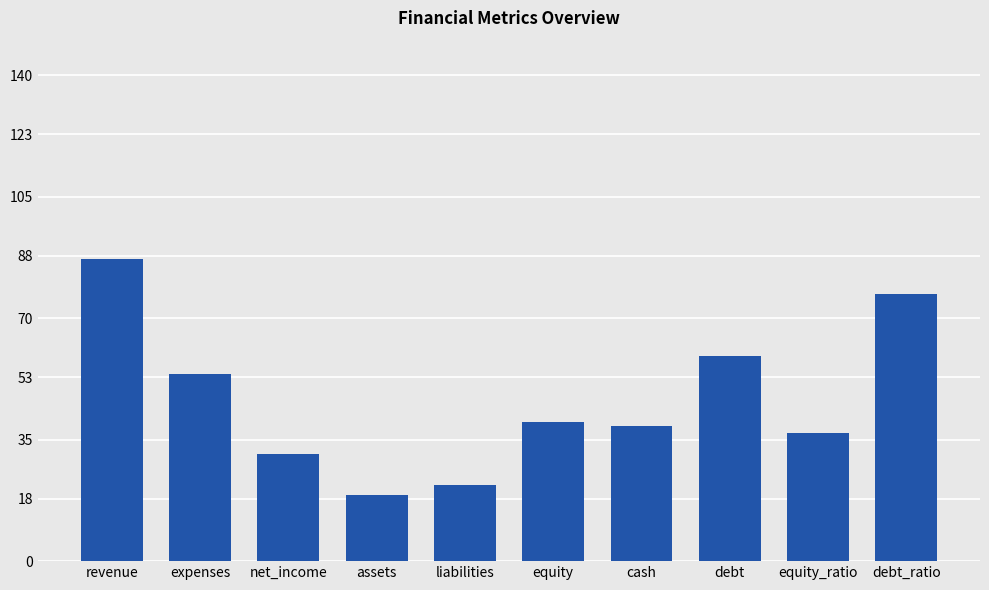

Between equity_ratio and expenses, which is larger?

expenses